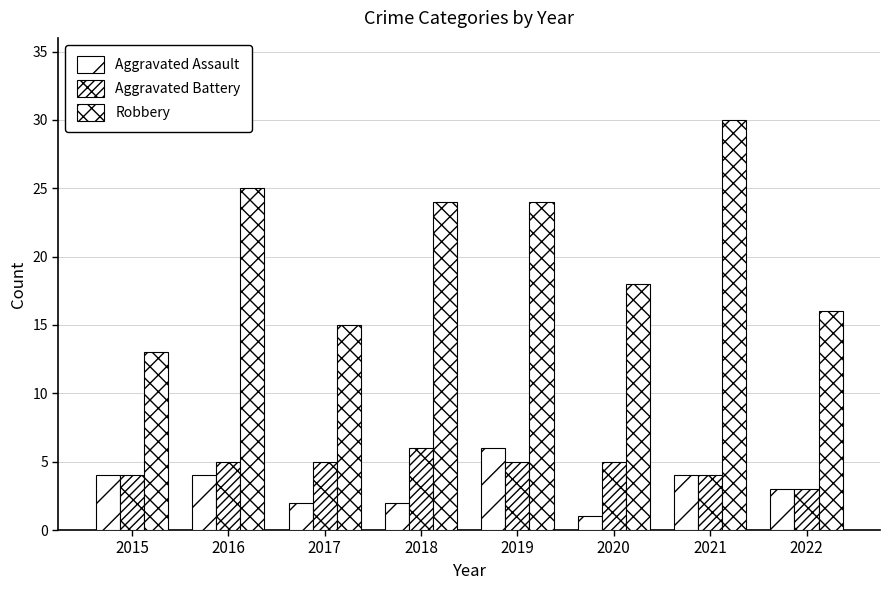

Which series has the largest range (max minus min)?

Robbery